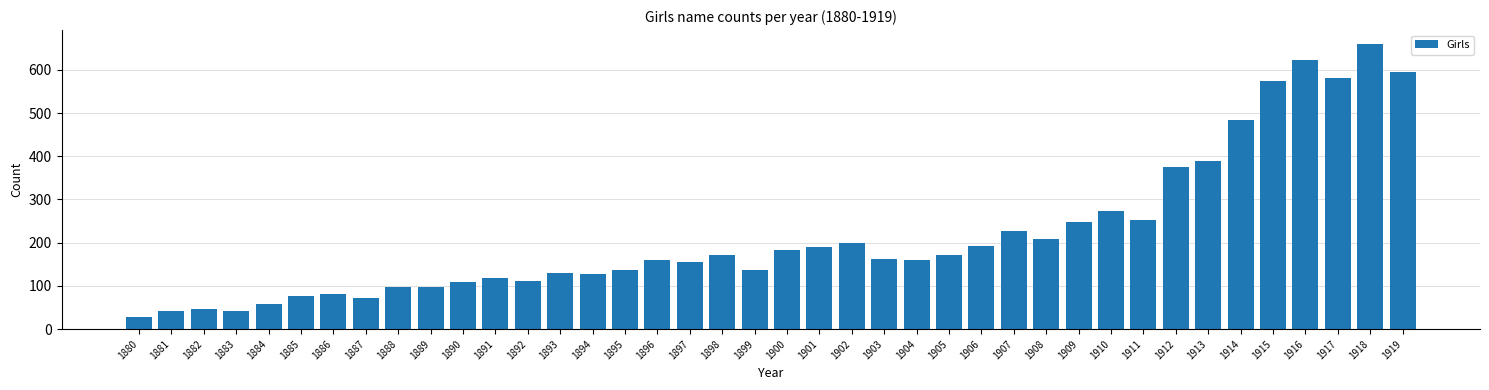

What is the average value?

219